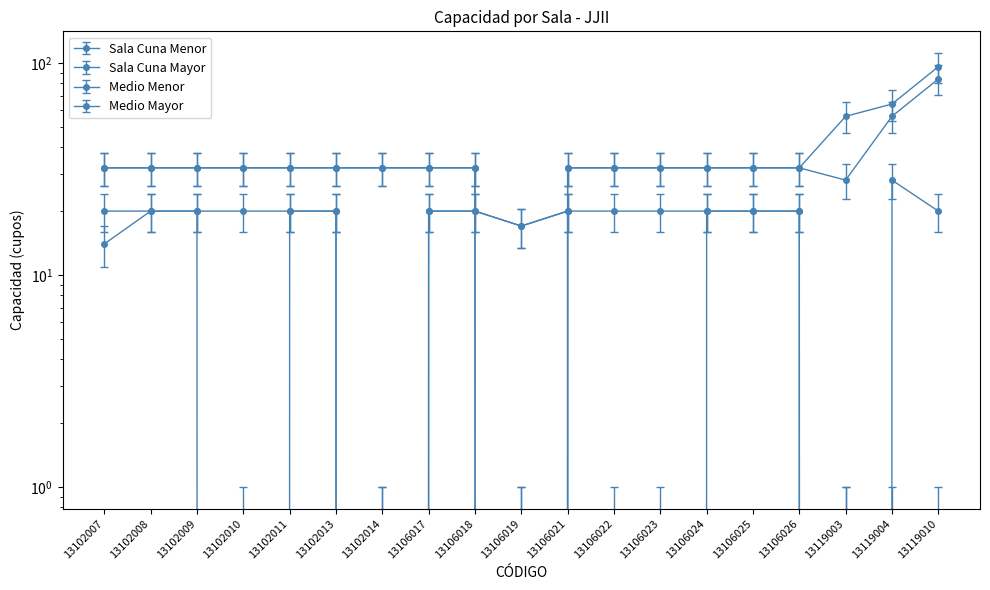

Is it true that Sala Cuna Mayor equals -16.0 at 13119003?

False